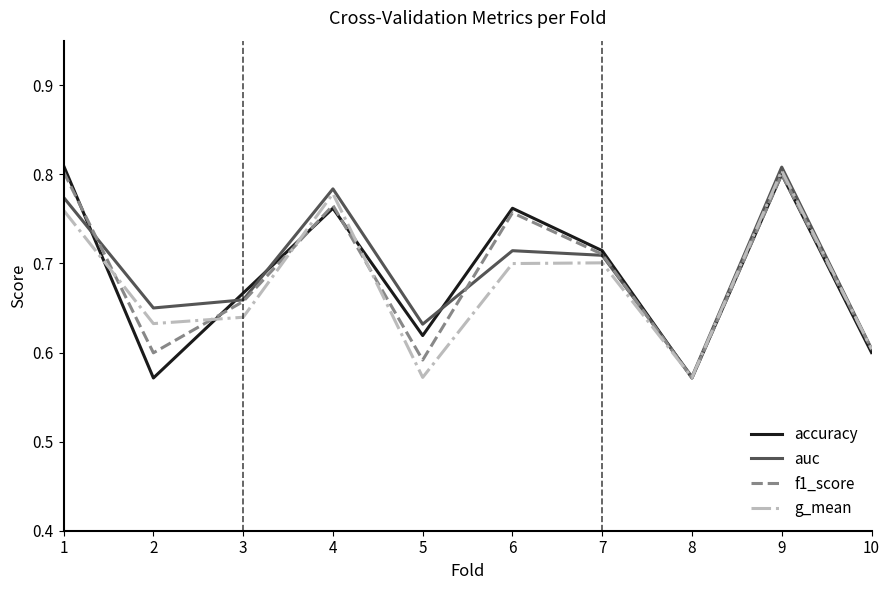

Is it true that auc equals 0.9 at 10?

False